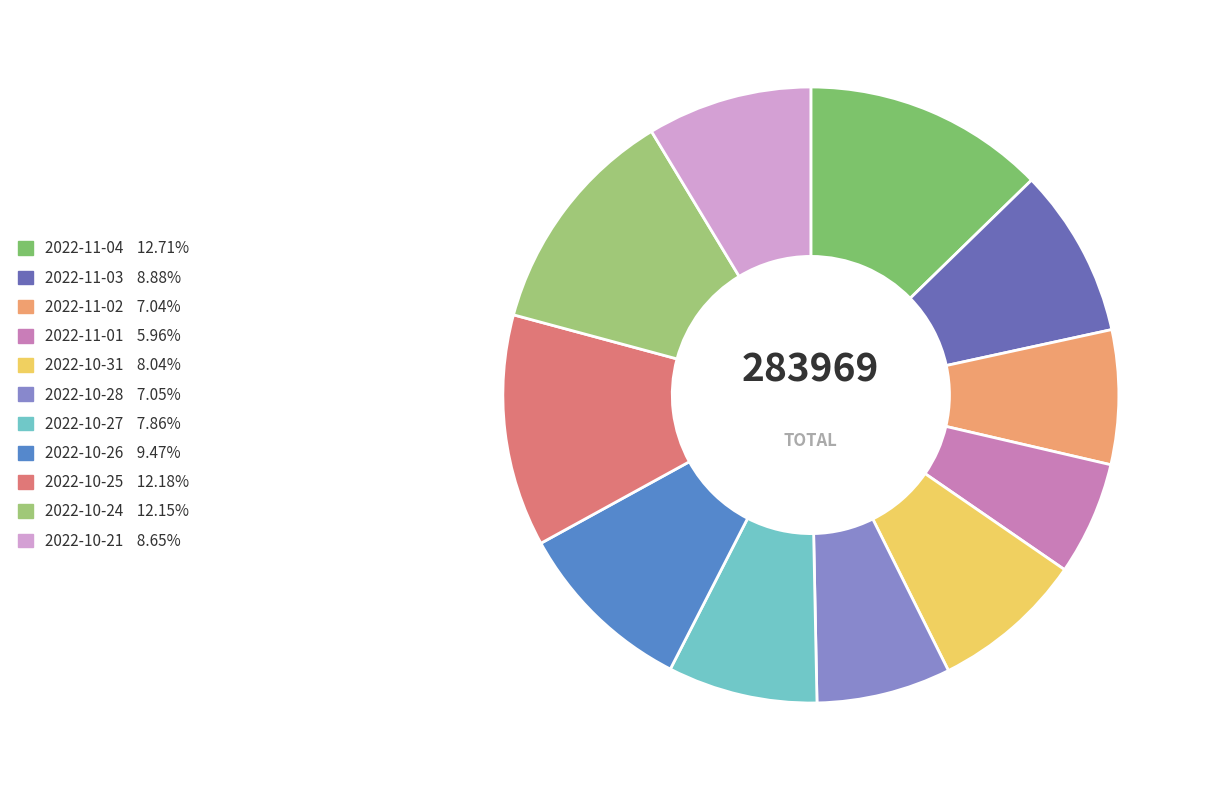

True or false: 2022-11-01 accounts for 19% of the total.

False